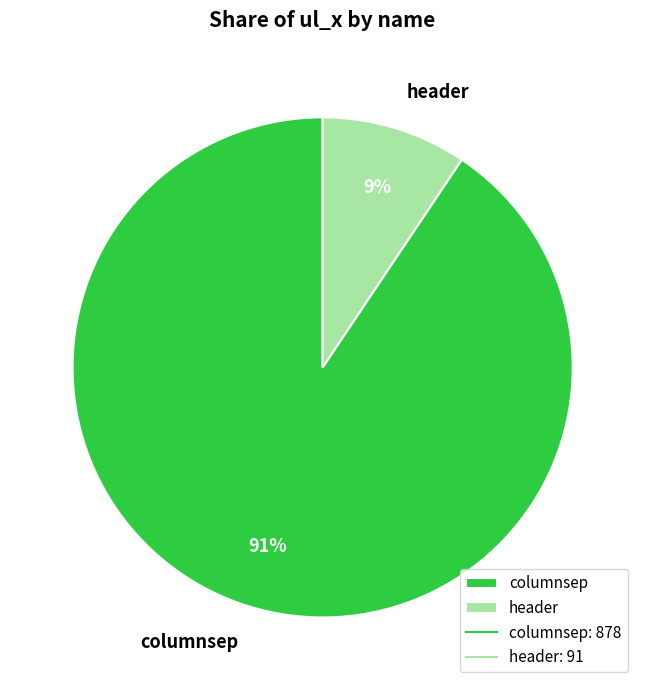

Which slice is the smallest?

header